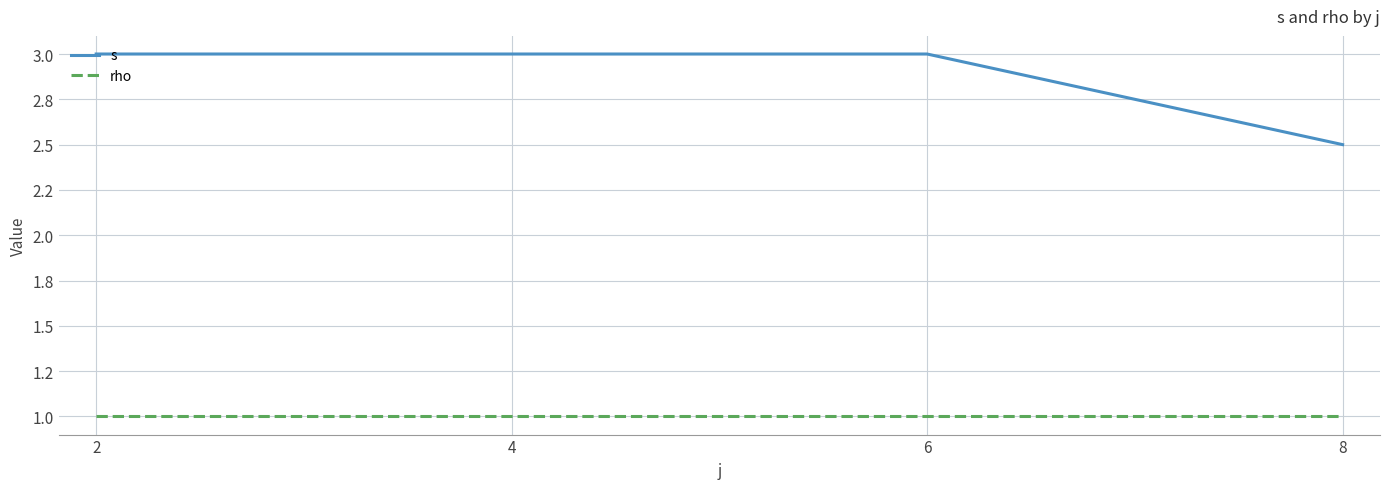

What is the average value of the rho series?

1.0